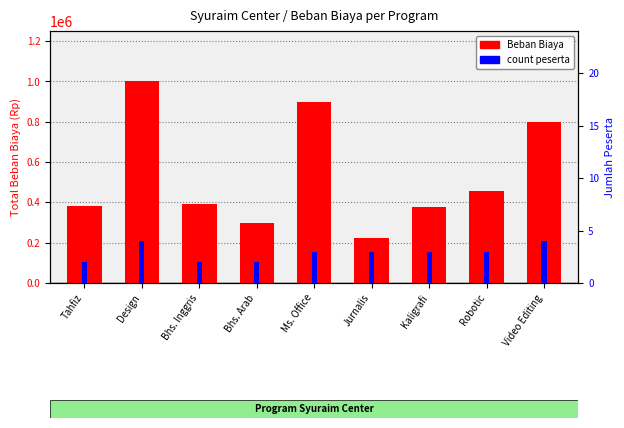

What is the lowest value of the count peserta series?

2